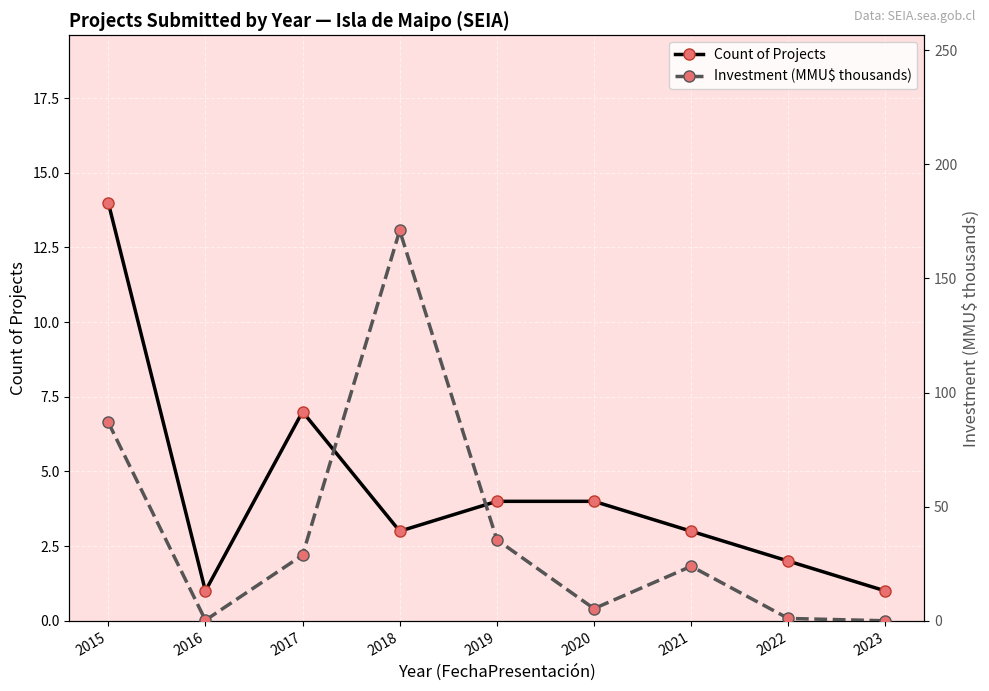

Reading left to right, what are all the values shown in this chart?

Count of Projects: 14.0	1.0	7.0	3.0	4.0	4.0	3.0	2.0	1.0
Investment (MMU$ thousands): 87.0	0.3	28.8	171.0	35.5	5.3	23.9	1.1	0.0